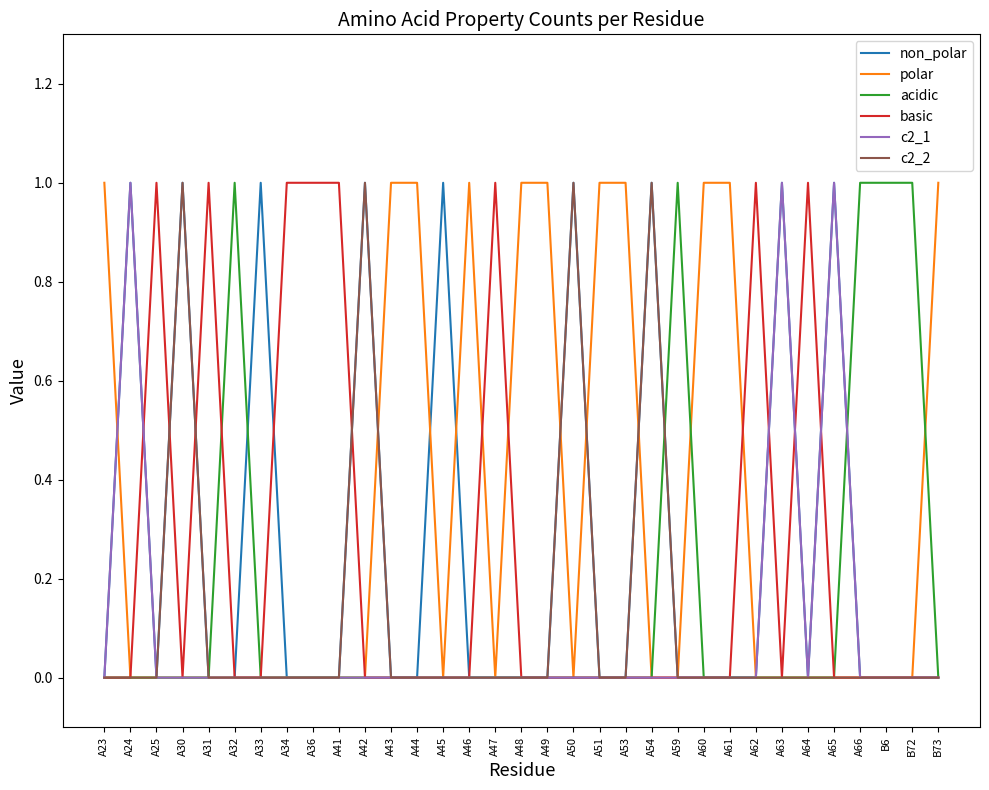

Reading right to left, list all the values displayed in this chart.

non_polar: B73=0	B72=0	B6=0	A66=0	A65=1	A64=0	A63=1	A62=0	A61=0	A60=0	A59=0	A54=1	A53=0	A51=0	A50=1	A49=0	A48=0	A47=0	A46=0	A45=1	A44=0	A43=0	A42=1	A41=0	A36=0	A34=0	A33=1	A32=0	A31=0	A30=1	A25=0	A24=1	A23=0
polar: B73=1	B72=0	B6=0	A66=0	A65=0	A64=0	A63=0	A62=0	A61=1	A60=1	A59=0	A54=0	A53=1	A51=1	A50=0	A49=1	A48=1	A47=0	A46=1	A45=0	A44=1	A43=1	A42=0	A41=0	A36=0	A34=0	A33=0	A32=0	A31=0	A30=0	A25=0	A24=0	A23=1
acidic: B73=0	B72=1	B6=1	A66=1	A65=0	A64=0	A63=0	A62=0	A61=0	A60=0	A59=1	A54=0	A53=0	A51=0	A50=0	A49=0	A48=0	A47=0	A46=0	A45=0	A44=0	A43=0	A42=0	A41=0	A36=0	A34=0	A33=0	A32=1	A31=0	A30=0	A25=0	A24=0	A23=0
basic: B73=0	B72=0	B6=0	A66=0	A65=0	A64=1	A63=0	A62=1	A61=0	A60=0	A59=0	A54=0	A53=0	A51=0	A50=0	A49=0	A48=0	A47=1	A46=0	A45=0	A44=0	A43=0	A42=0	A41=1	A36=1	A34=1	A33=0	A32=0	A31=1	A30=0	A25=1	A24=0	A23=0
c2_1: B73=0	B72=0	B6=0	A66=0	A65=1	A64=0	A63=1	A62=0	A61=0	A60=0	A59=0	A54=0	A53=0	A51=0	A50=0	A49=0	A48=0	A47=0	A46=0	A45=0	A44=0	A43=0	A42=0	A41=0	A36=0	A34=0	A33=0	A32=0	A31=0	A30=0	A25=0	A24=1	A23=0
c2_2: B73=0	B72=0	B6=0	A66=0	A65=0	A64=0	A63=0	A62=0	A61=0	A60=0	A59=0	A54=1	A53=0	A51=0	A50=1	A49=0	A48=0	A47=0	A46=0	A45=0	A44=0	A43=0	A42=1	A41=0	A36=0	A34=0	A33=0	A32=0	A31=0	A30=1	A25=0	A24=0	A23=0